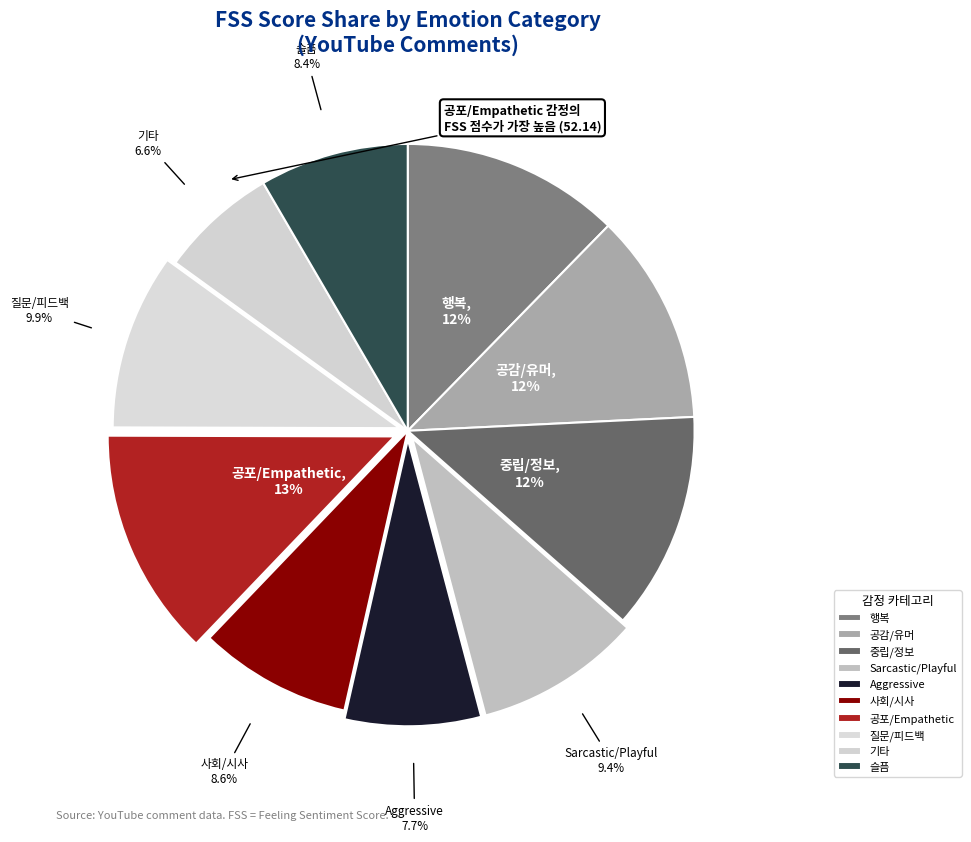

Count the number of slices in the pie.

10